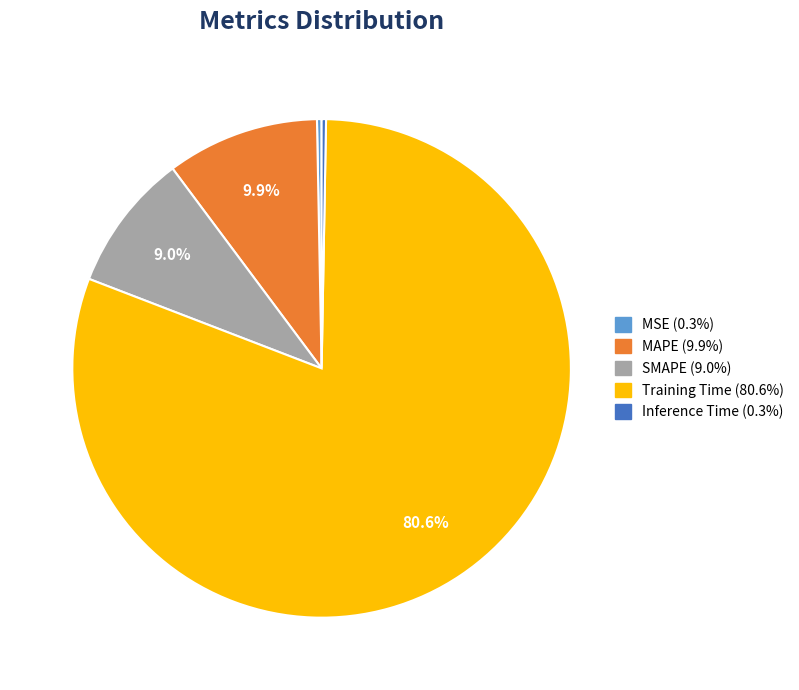

How many segments does this pie chart have?

5